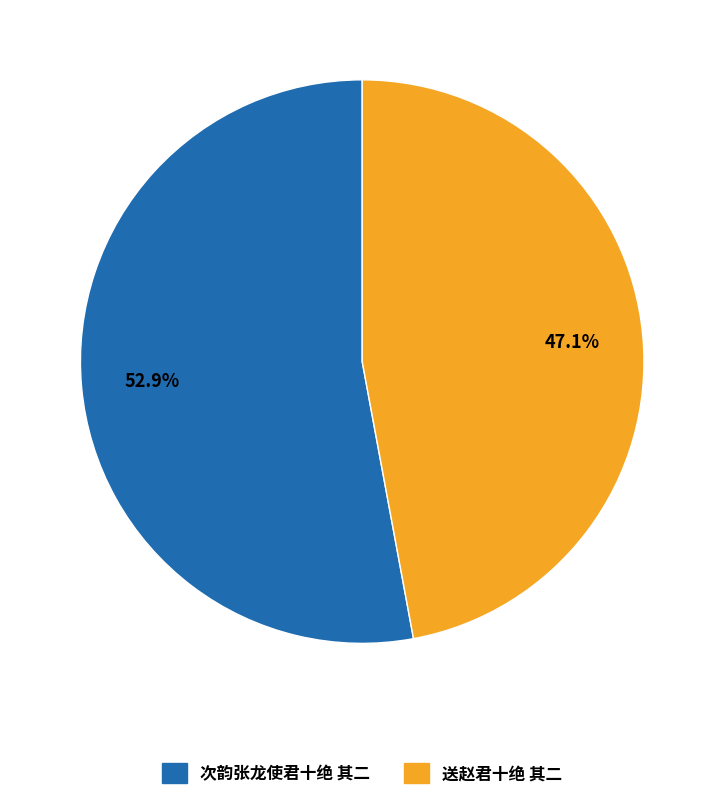

To the nearest percent, what is the average slice percentage?

50%